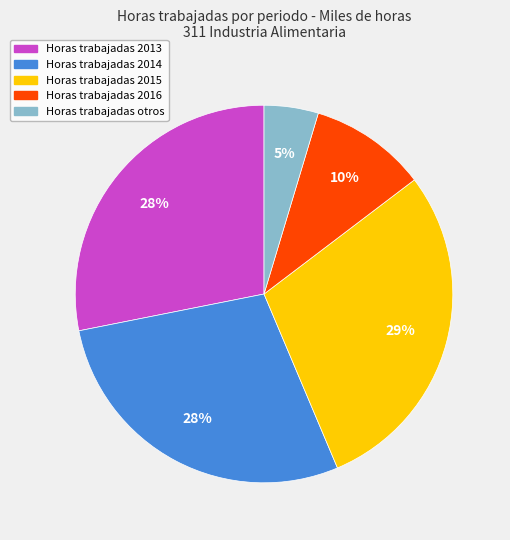

Does any single category account for the majority?

No